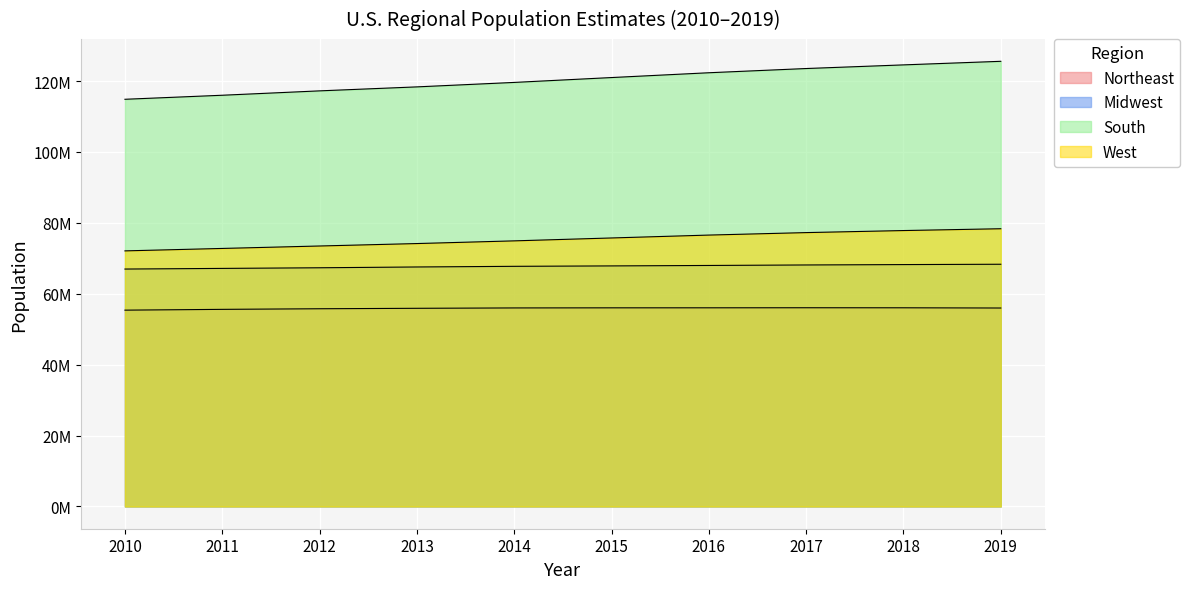

What is the maximum value for Northeast?

56059240